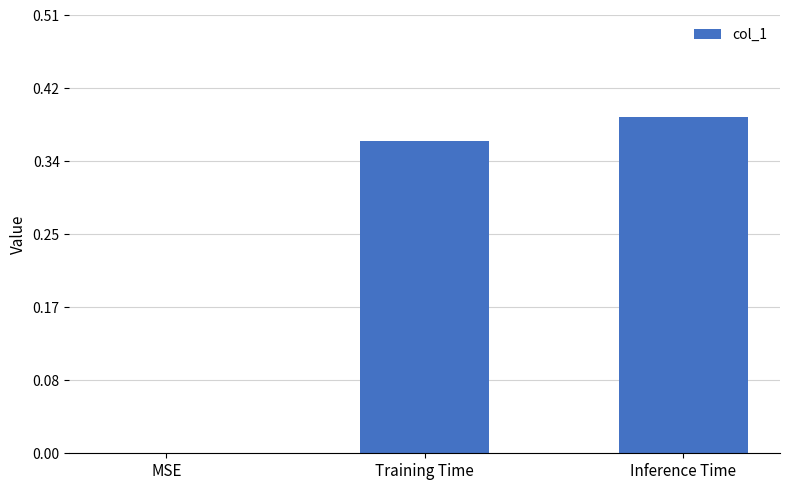

The chart shows a value of 0.2 at MSE. True or false?

False